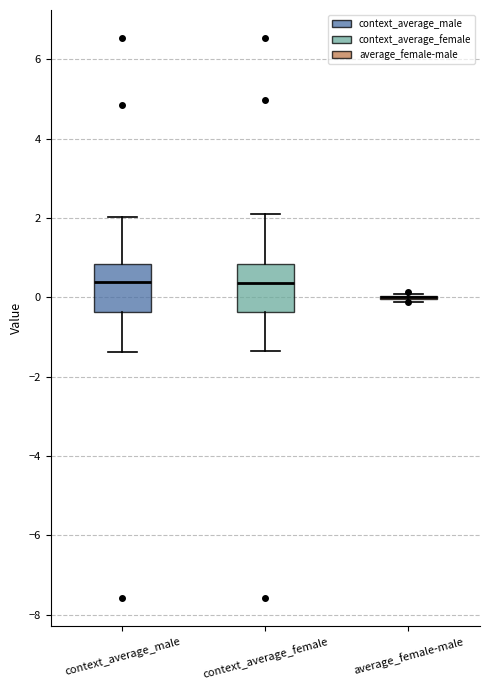

Reading left to right, transcribe this box plot: for each box, give where its median line is, the range the box spans, and where its two whiskers end, as read against the y-axis. The values are not printed on the chart, so give them approximately, as read against the axis.

context_average_male: median 0.4, box -0.4 to 0.8, whiskers -1.4 to 2.0
context_average_female: median 0.4, box -0.4 to 0.8, whiskers -1.4 to 2.0
average_female-male: box collapsed to a line at 0.0, whiskers -0.2 to 0.0